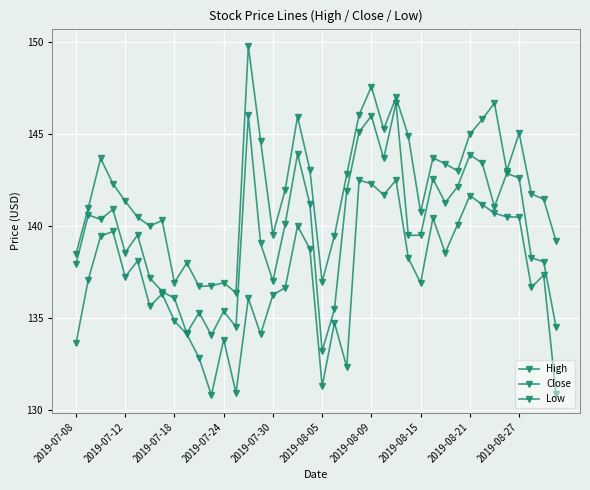

True or false: Close has more than 2 interior local peaks.

True